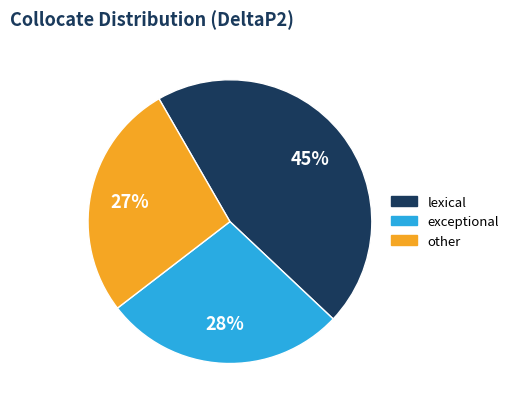

To the nearest percent, what is the difference between the largest and smallest slice percentages?

18%